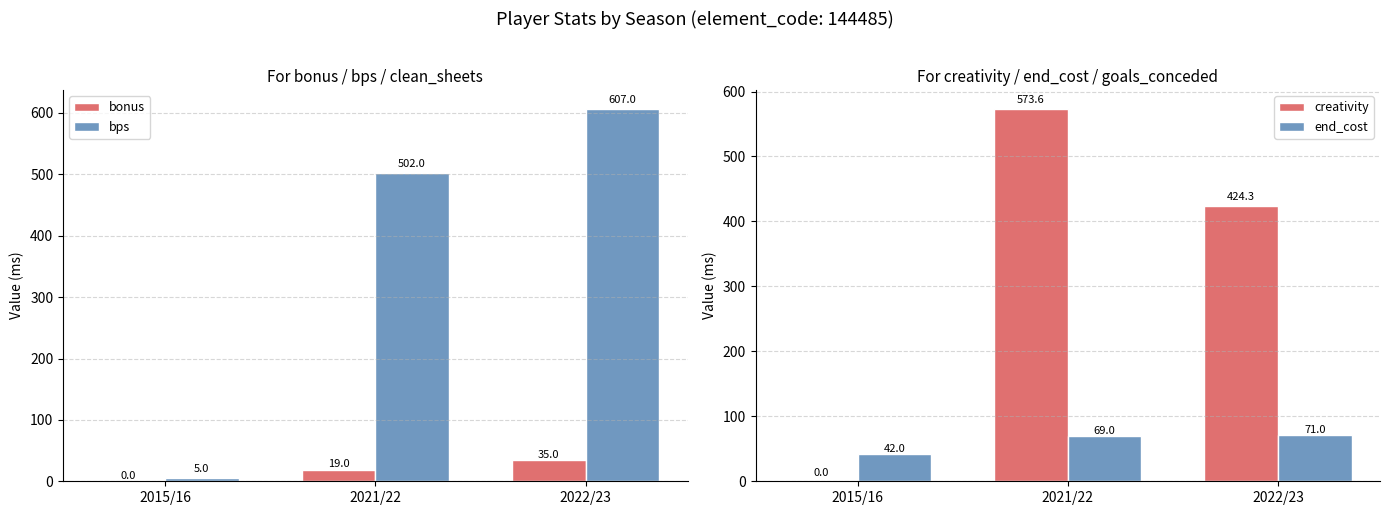

At which category is the sum across all series the highest?

2021/22